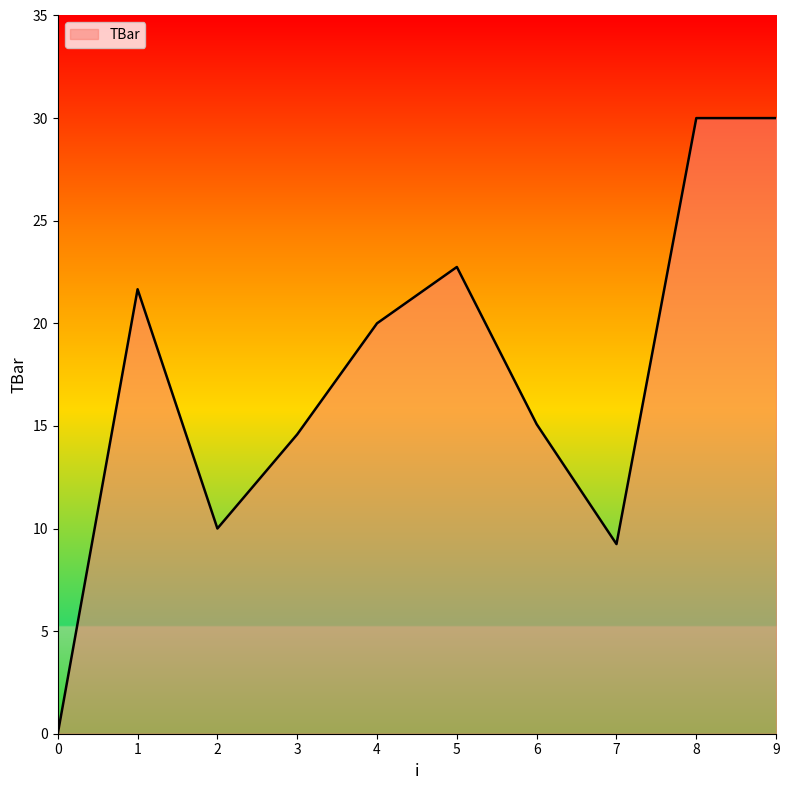

How many lines are shown in the chart?

1